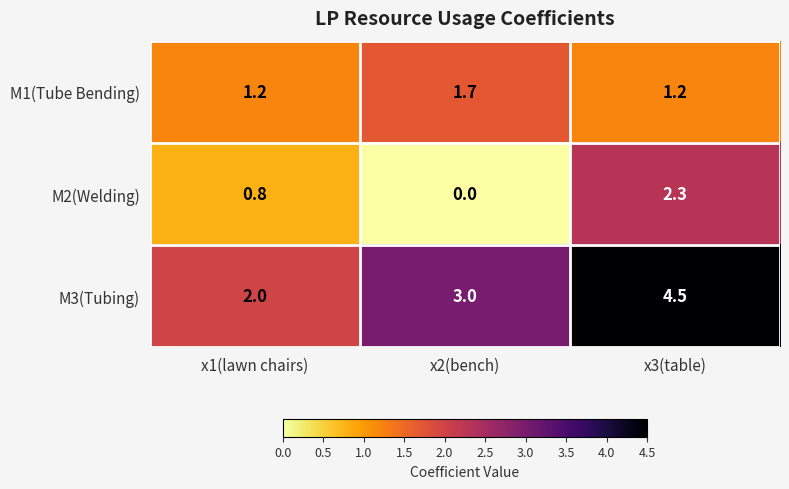

At which label is M3(Tubing) closest to 3?

x2(bench)